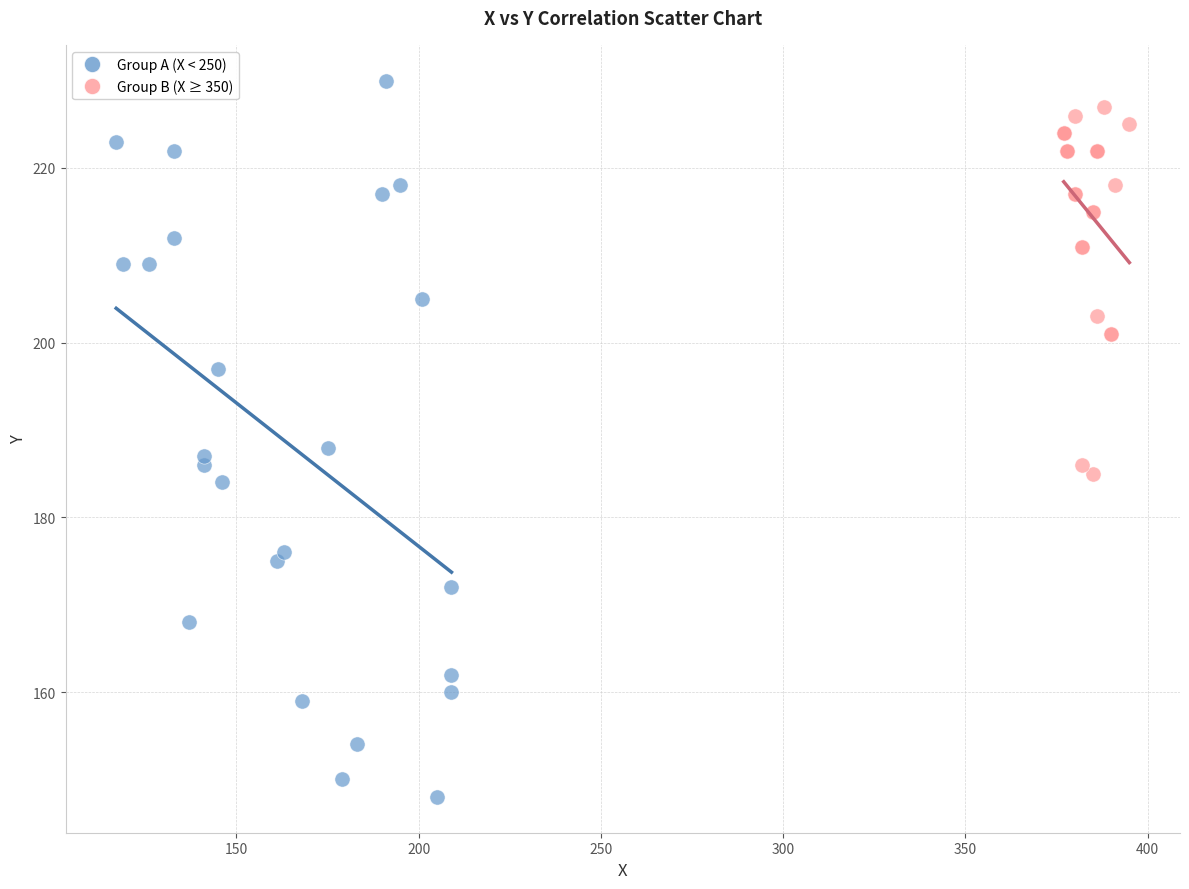

Which series contains the lowest Y value?

Group A (X < 250)